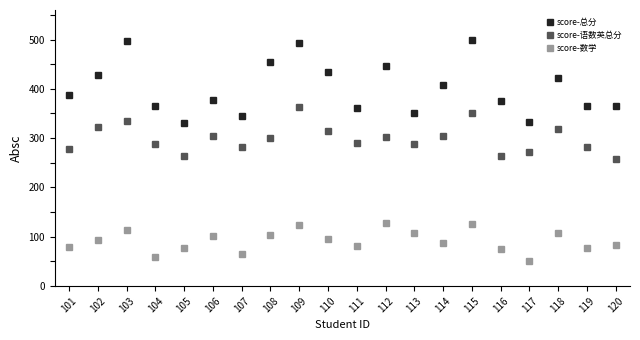

At how many categories does at least one series exceed 488?

3